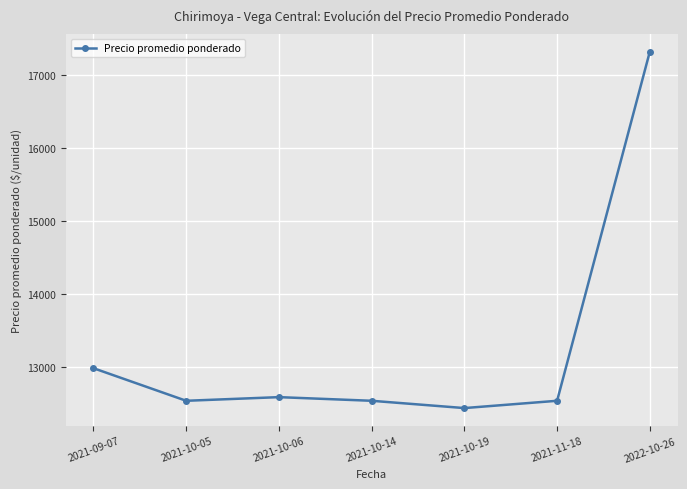

Reading left to right, list all the values displayed in this chart.

12980.0	12533.3	12583.3	12533.3	12433.3	12533.3	17320.0